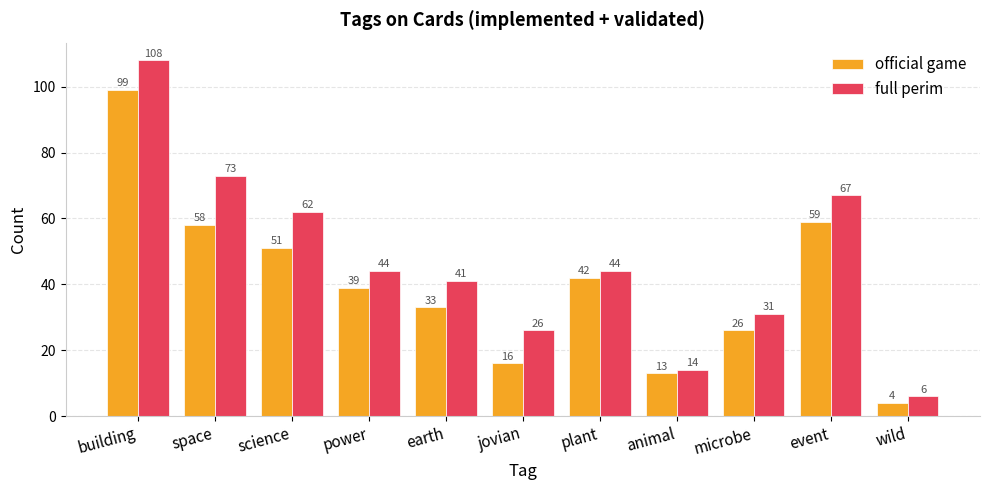

What is the difference between the official game values at animal and microbe?

13